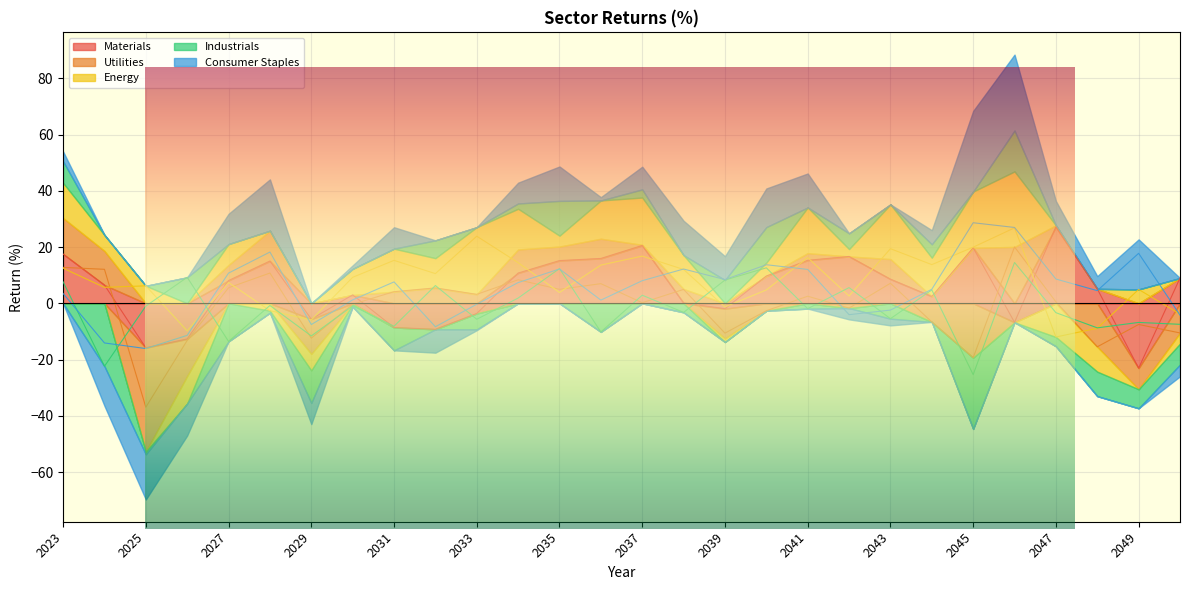

At which label does Utilities first exceed 2?

2023